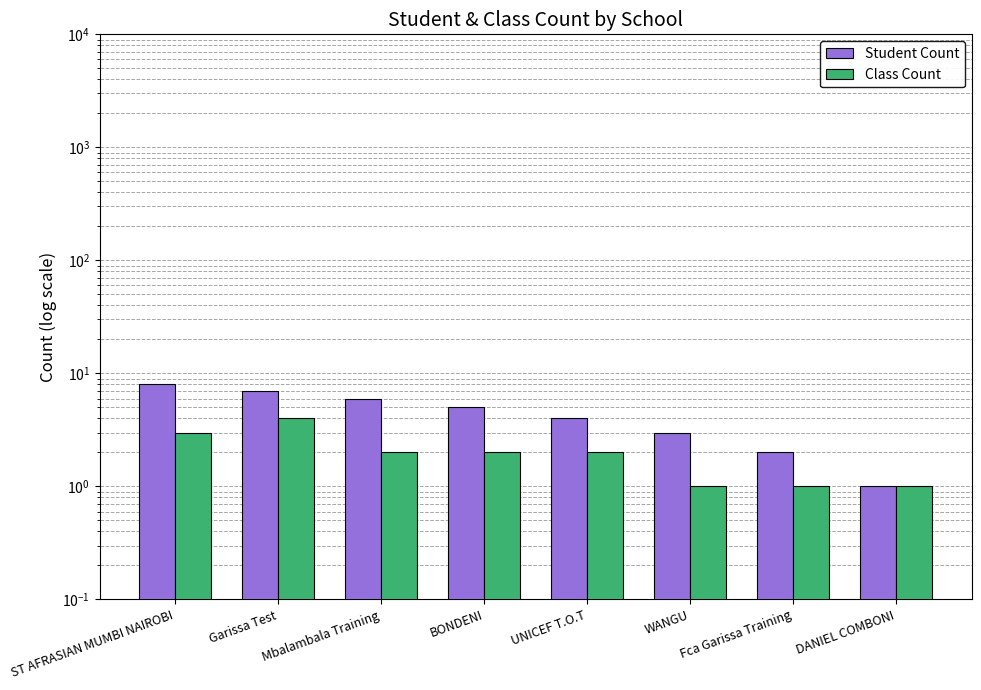

Which series has the widest spread of values?

Student Count